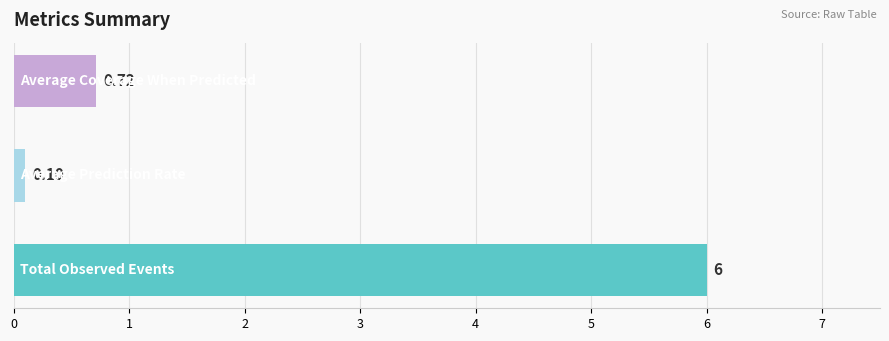

What is the average value?

2.3